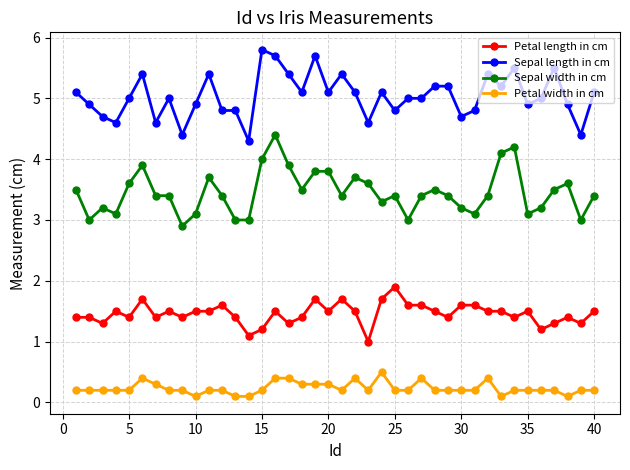

True or false: Petal width in cm has more than 2 interior local peaks.

True